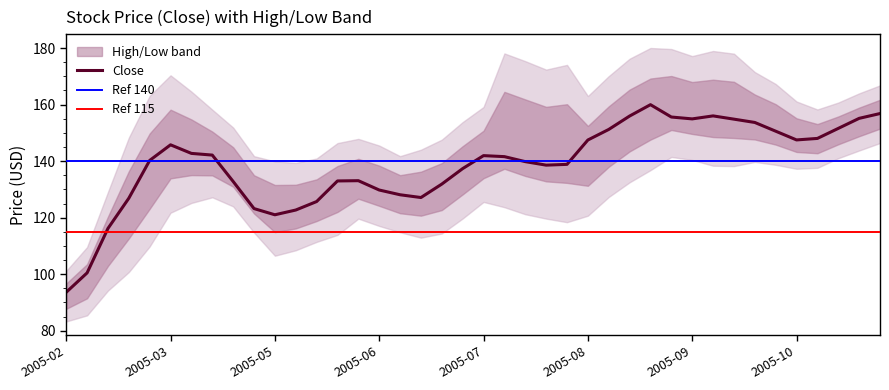

How many lines are shown in the chart?

3